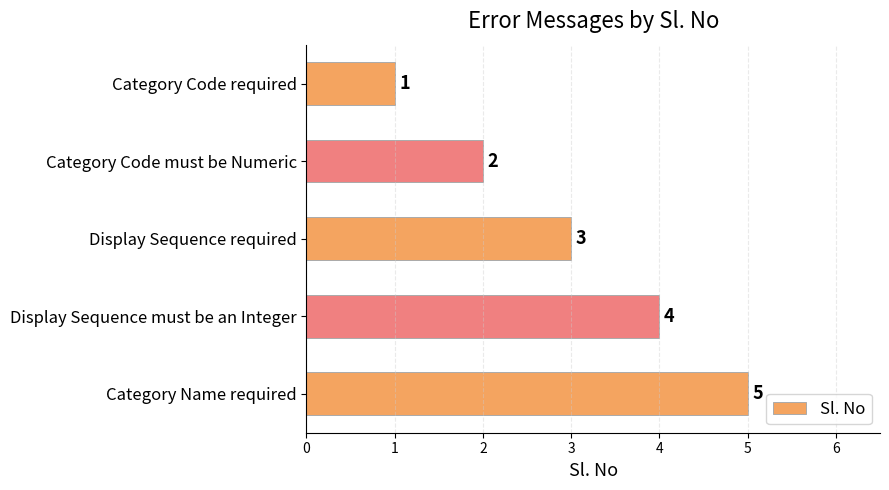

What is the sum of all values?

15